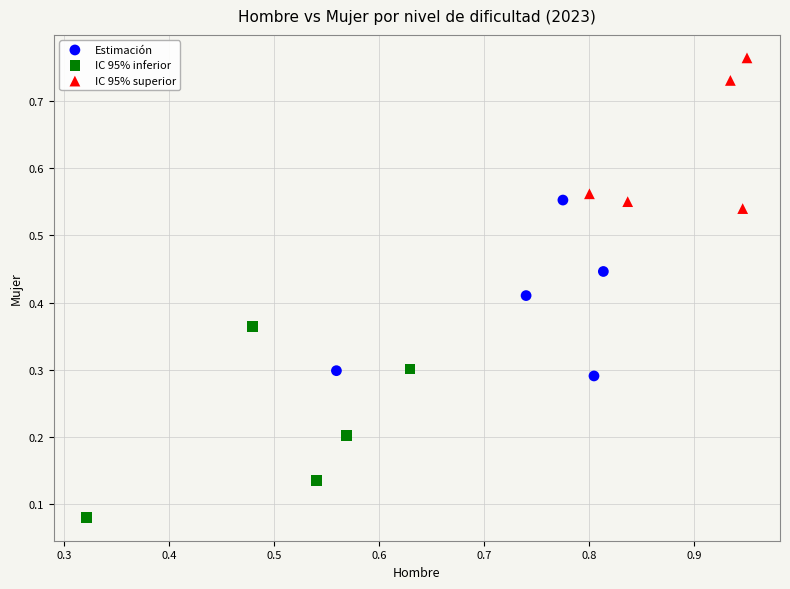

Which series reaches the minimum Y coordinate?

IC 95% inferior